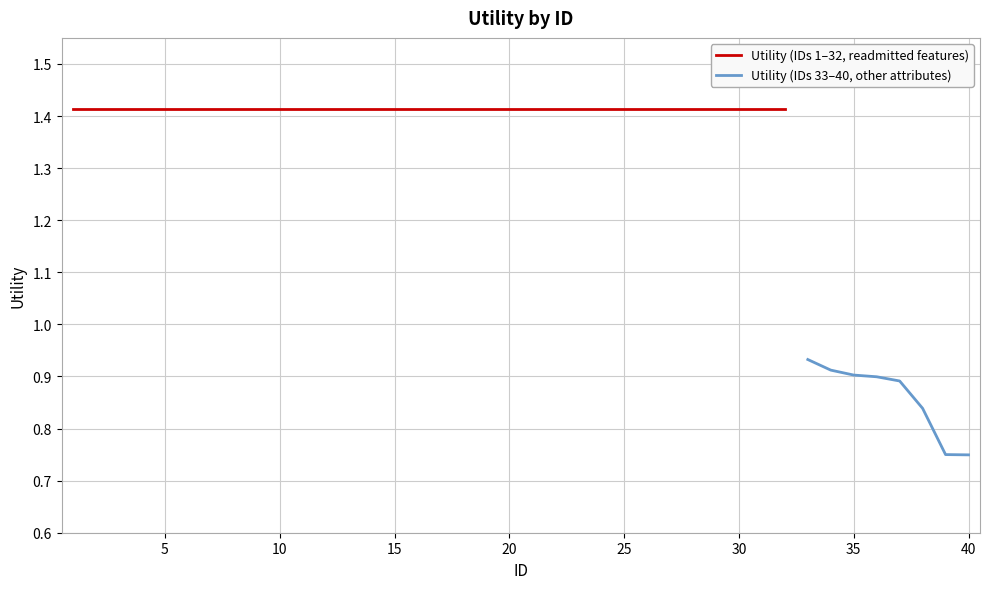

True or false: the data has more than 2 interior local peaks.

False